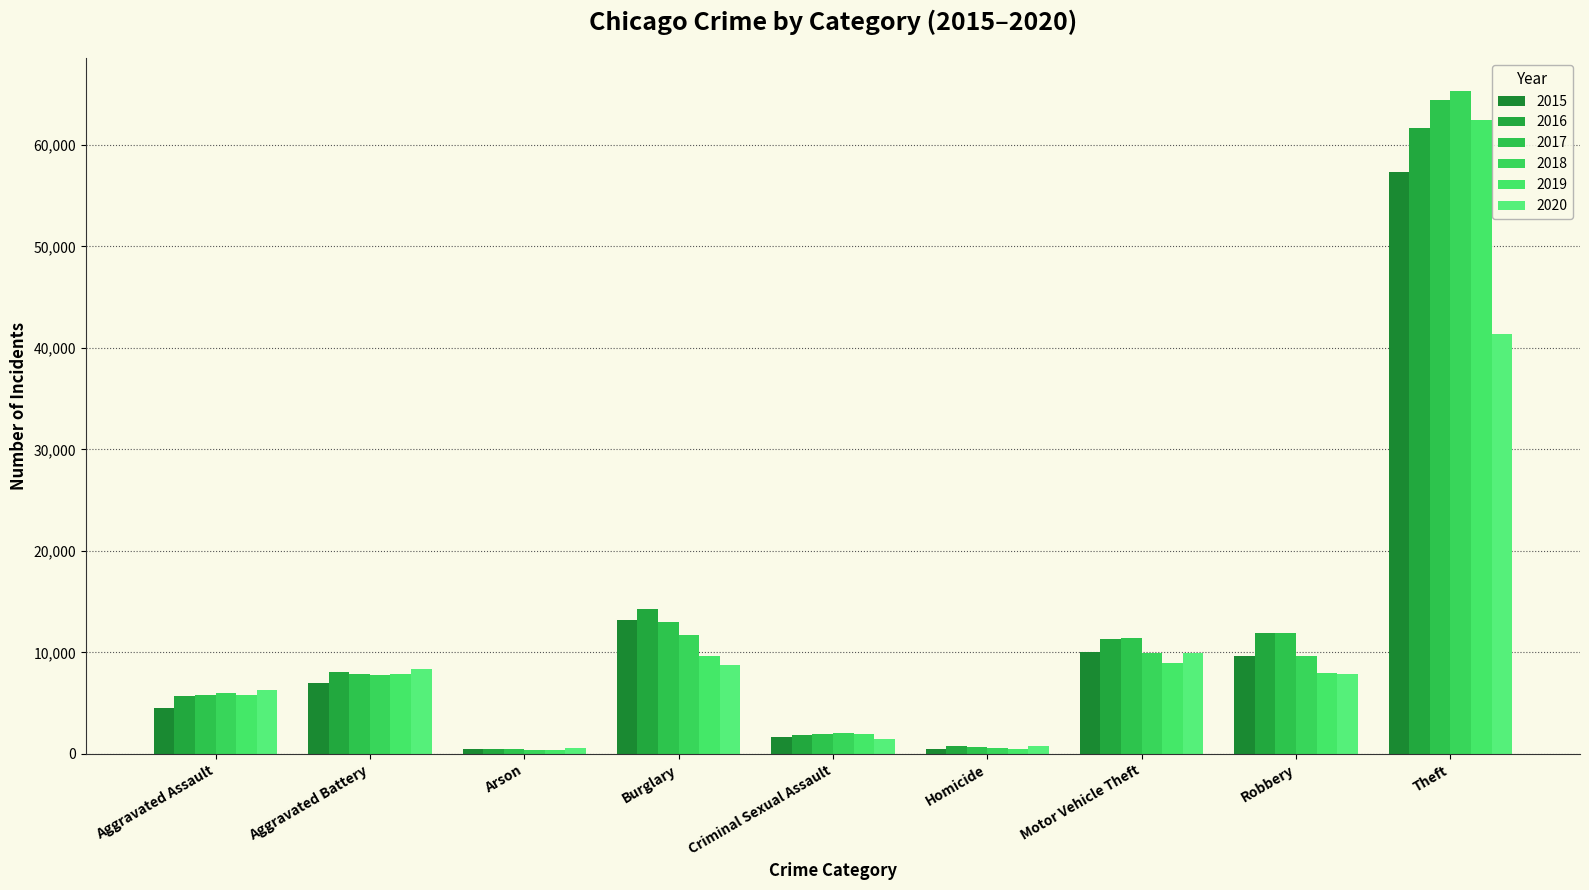

What is the label of the 5th bar from the right?

Criminal Sexual Assault